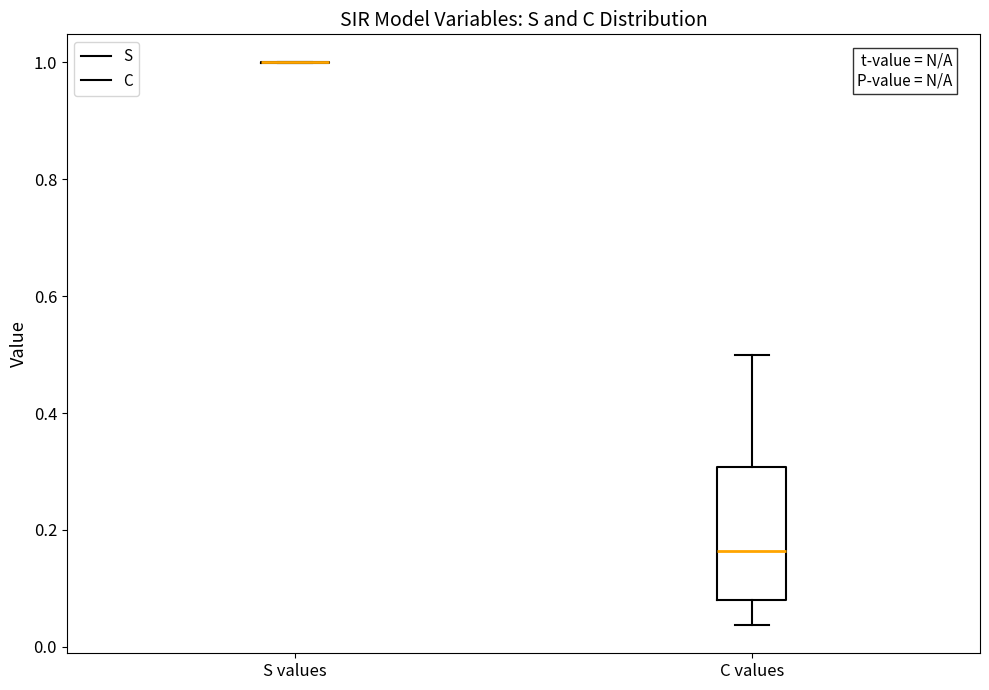

Reading left to right, transcribe this box plot: for each box, give where its median line is, the range the box spans, and where its two whiskers end, as read against the y-axis. The values are not printed on the chart, so give them approximately, as read against the axis.

S values: box collapsed to a line at 1.00, whiskers 1.00 to 1.00
C values: median 0.16, box 0.08 to 0.30, whiskers 0.04 to 0.50